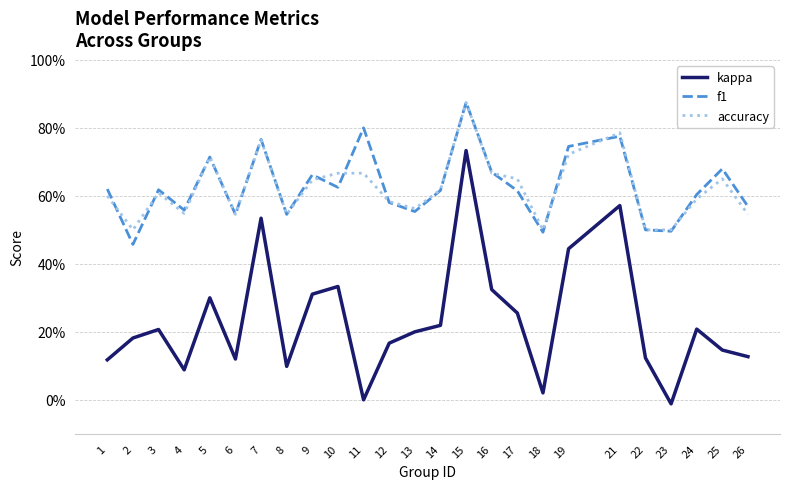

Which series has the largest total across all categories?

f1